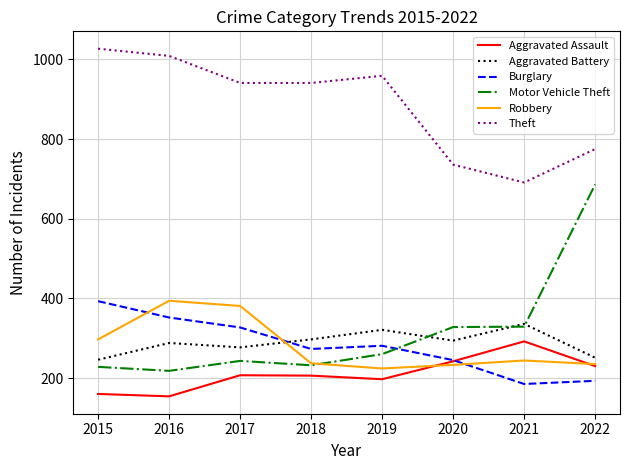

True or false: Robbery and Aggravated Battery intersect in this chart.

True